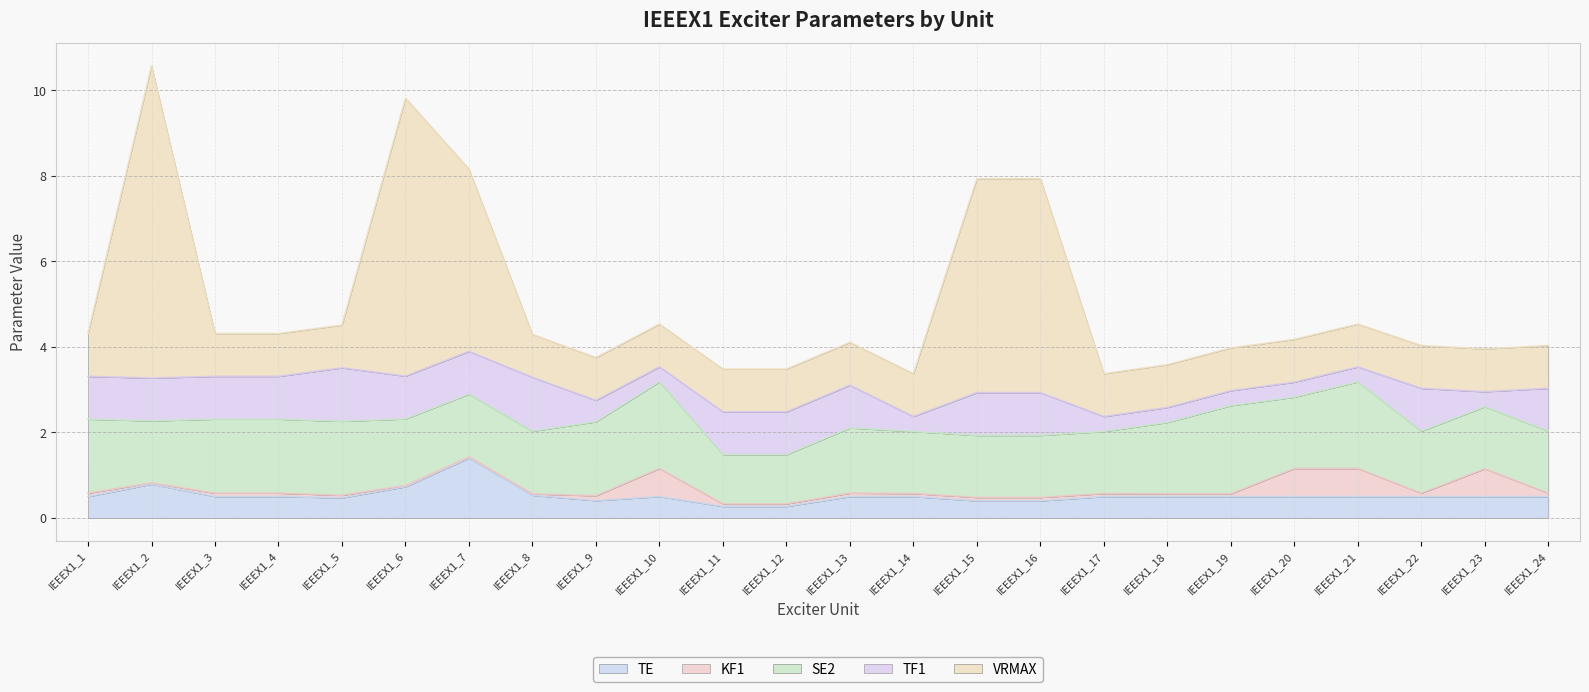

Reading right to left, what are all the values shown in this chart?

TE: IEEEX1_24=0.5	IEEEX1_23=0.5	IEEEX1_22=0.5	IEEEX1_21=0.5	IEEEX1_20=0.5	IEEEX1_19=0.5	IEEEX1_18=0.5	IEEEX1_17=0.5	IEEEX1_16=0.4	IEEEX1_15=0.4	IEEEX1_14=0.5	IEEEX1_13=0.5	IEEEX1_12=0.3	IEEEX1_11=0.3	IEEEX1_10=0.5	IEEEX1_9=0.4	IEEEX1_8=0.5	IEEEX1_7=1.4	IEEEX1_6=0.7	IEEEX1_5=0.5	IEEEX1_4=0.5	IEEEX1_3=0.5	IEEEX1_2=0.8	IEEEX1_1=0.5
KF1: IEEEX1_24=0.1	IEEEX1_23=0.7	IEEEX1_22=0.1	IEEEX1_21=0.7	IEEEX1_20=0.7	IEEEX1_19=0.1	IEEEX1_18=0.1	IEEEX1_17=0.1	IEEEX1_16=0.1	IEEEX1_15=0.1	IEEEX1_14=0.1	IEEEX1_13=0.1	IEEEX1_12=0.1	IEEEX1_11=0.1	IEEEX1_10=0.7	IEEEX1_9=0.1	IEEEX1_8=0.0	IEEEX1_7=0.0	IEEEX1_6=0.0	IEEEX1_5=0.1	IEEEX1_4=0.1	IEEEX1_3=0.1	IEEEX1_2=0.0	IEEEX1_1=0.1
SE2: IEEEX1_24=1.4	IEEEX1_23=1.4	IEEEX1_22=1.4	IEEEX1_21=2.0	IEEEX1_20=1.7	IEEEX1_19=2.1	IEEEX1_18=1.7	IEEEX1_17=1.4	IEEEX1_16=1.4	IEEEX1_15=1.4	IEEEX1_14=1.4	IEEEX1_13=1.5	IEEEX1_12=1.1	IEEEX1_11=1.1	IEEEX1_10=2.0	IEEEX1_9=1.7	IEEEX1_8=1.5	IEEEX1_7=1.5	IEEEX1_6=1.6	IEEEX1_5=1.7	IEEEX1_4=1.7	IEEEX1_3=1.7	IEEEX1_2=1.4	IEEEX1_1=1.7
TF1: IEEEX1_24=1.0	IEEEX1_23=0.3	IEEEX1_22=1.0	IEEEX1_21=0.3	IEEEX1_20=0.3	IEEEX1_19=0.3	IEEEX1_18=0.3	IEEEX1_17=0.3	IEEEX1_16=1.0	IEEEX1_15=1.0	IEEEX1_14=0.3	IEEEX1_13=1.0	IEEEX1_12=1.0	IEEEX1_11=1.0	IEEEX1_10=0.3	IEEEX1_9=0.5	IEEEX1_8=1.3	IEEEX1_7=1.0	IEEEX1_6=1.0	IEEEX1_5=1.2	IEEEX1_4=1.0	IEEEX1_3=1.0	IEEEX1_2=1.0	IEEEX1_1=1.0
VRMAX: IEEEX1_24=1.0	IEEEX1_23=1.0	IEEEX1_22=1.0	IEEEX1_21=1.0	IEEEX1_20=1.0	IEEEX1_19=1.0	IEEEX1_18=1.0	IEEEX1_17=1.0	IEEEX1_16=5.0	IEEEX1_15=5.0	IEEEX1_14=1.0	IEEEX1_13=1.0	IEEEX1_12=1.0	IEEEX1_11=1.0	IEEEX1_10=1.0	IEEEX1_9=1.0	IEEEX1_8=1.0	IEEEX1_7=4.3	IEEEX1_6=6.5	IEEEX1_5=1.0	IEEEX1_4=1.0	IEEEX1_3=1.0	IEEEX1_2=7.3	IEEEX1_1=1.0